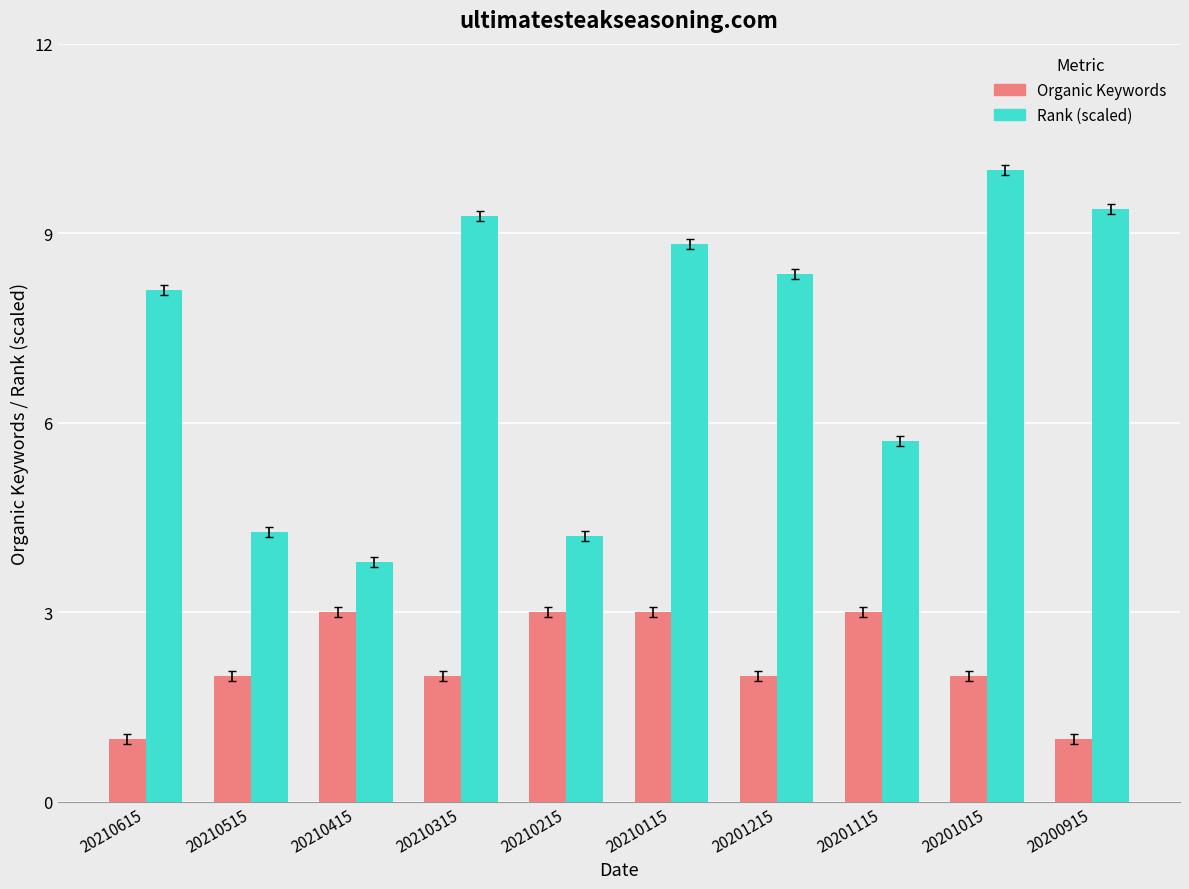

Reading left to right, list all the values displayed in this chart.

Organic Keywords: 20210615=1.0	20210515=2.0	20210415=3.0	20210315=2.0	20210215=3.0	20210115=3.0	20201215=2.0	20201115=3.0	20201015=2.0	20200915=1.0
Rank (scaled): 20210615=8.1	20210515=4.3	20210415=3.8	20210315=9.3	20210215=4.2	20210115=8.8	20201215=8.4	20201115=5.7	20201015=10.0	20200915=9.4